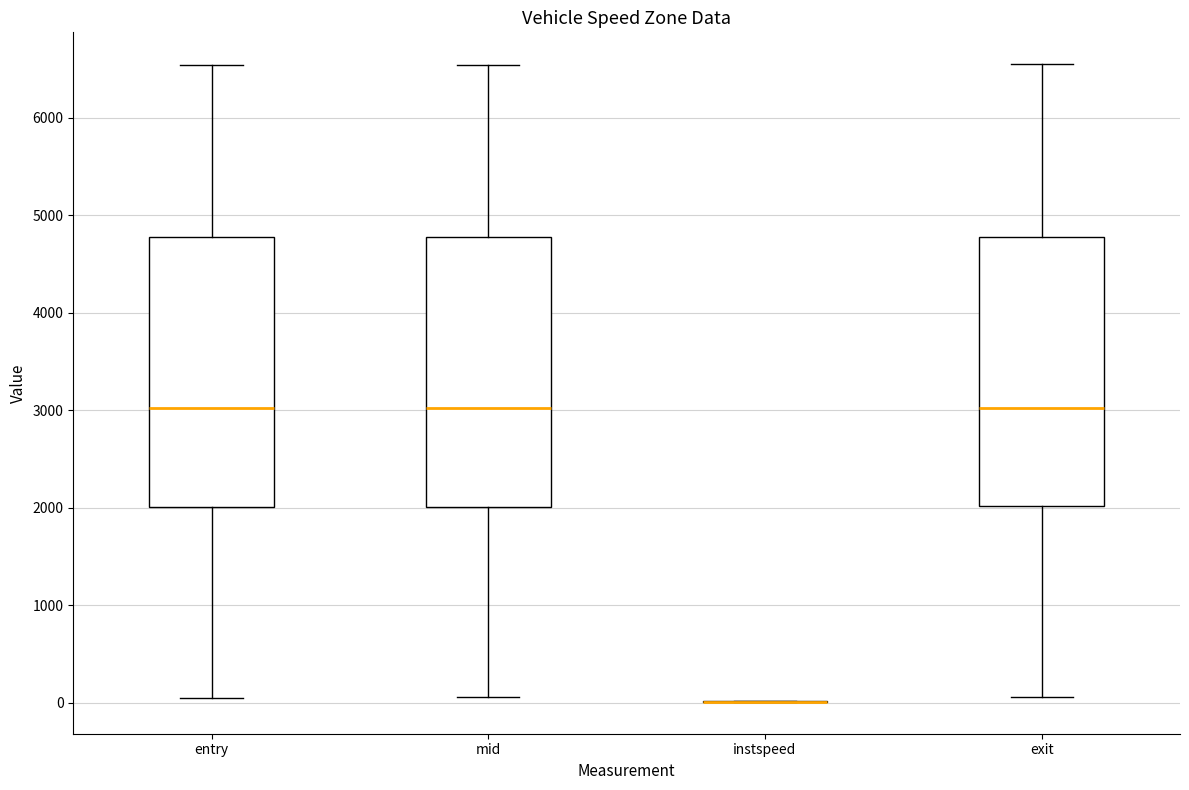

Reading left to right, transcribe this box plot: for each box, give where its median line is, the range the box spans, and where its two whiskers end, as read against the y-axis. The values are not printed on the chart, so give them approximately, as read against the axis.

entry: median 3000, box 2000 to 4800, whiskers 100 to 6500
mid: median 3000, box 2000 to 4800, whiskers 100 to 6500
instspeed: box collapsed to a line at 0, whiskers 0 to 0
exit: median 3000, box 2000 to 4800, whiskers 100 to 6500